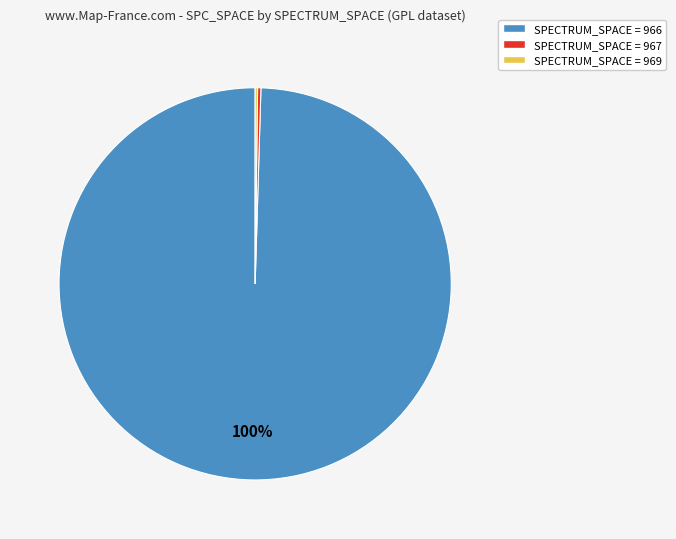

Is there any slice that represents more than half of the pie?

Yes